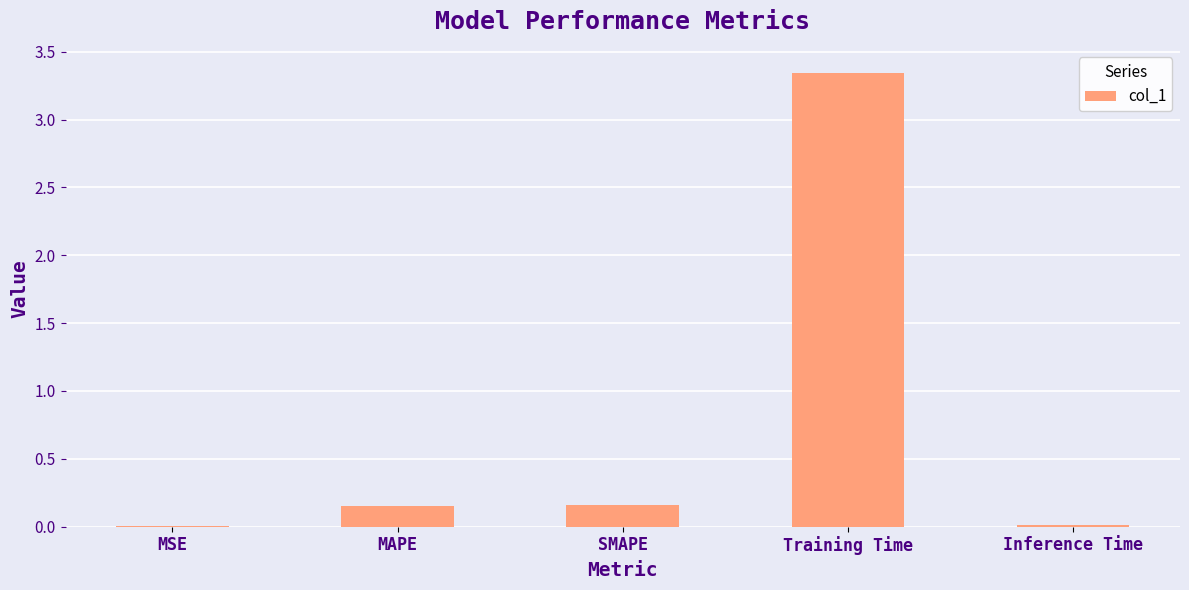

What is the sum of all values?

3.7